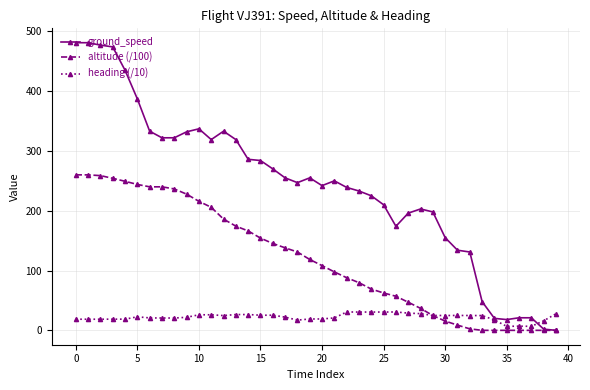

Which series has the largest range (max minus min)?

ground_speed